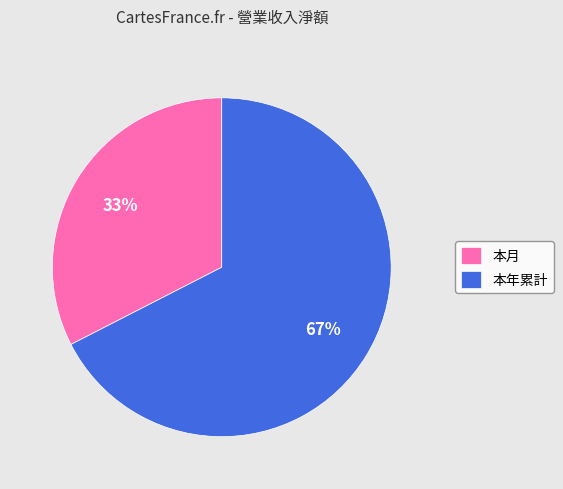

Rank the categories by value from highest to lowest.

本年累計, 本月